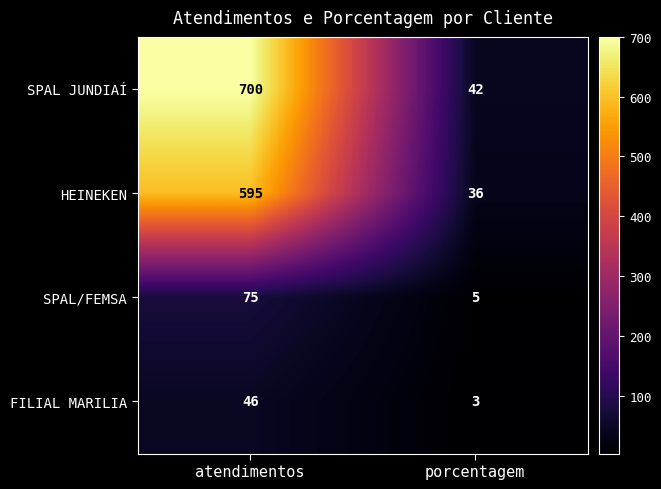

How many data points does each series have?

2